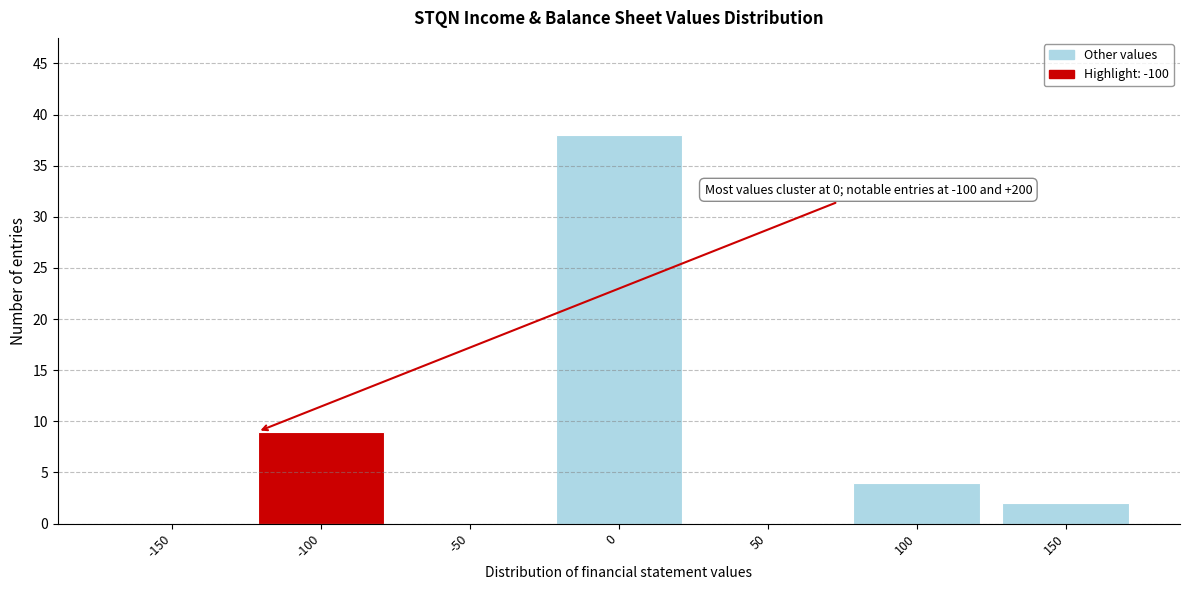

Reading left to right, list all the values displayed in this chart.

-150=0	-100=9	-50=0	0=38	50=0	100=4	150=2